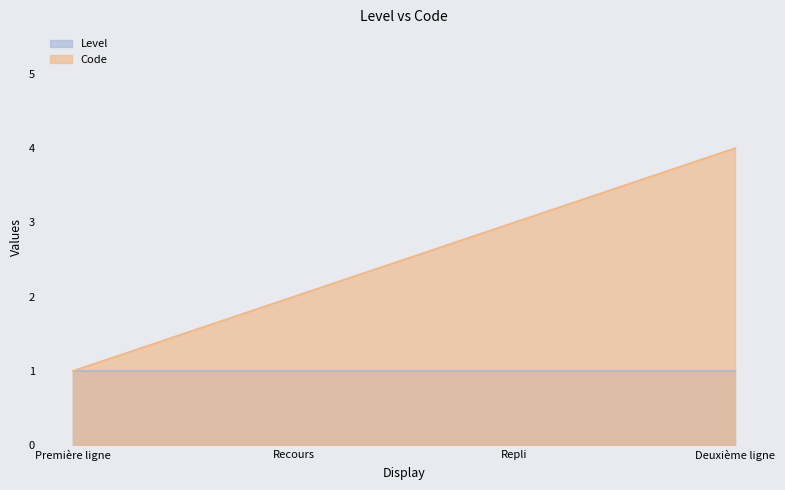

What is the change in value from Repli to Deuxième ligne?

+1